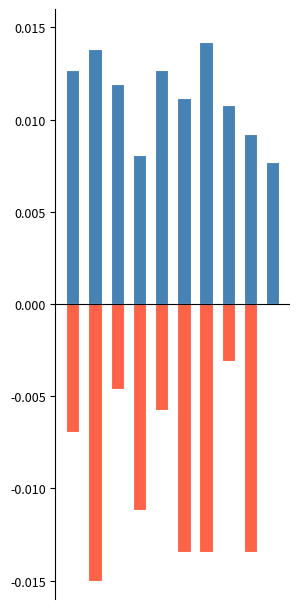

Count the number of categories in the chart.

10